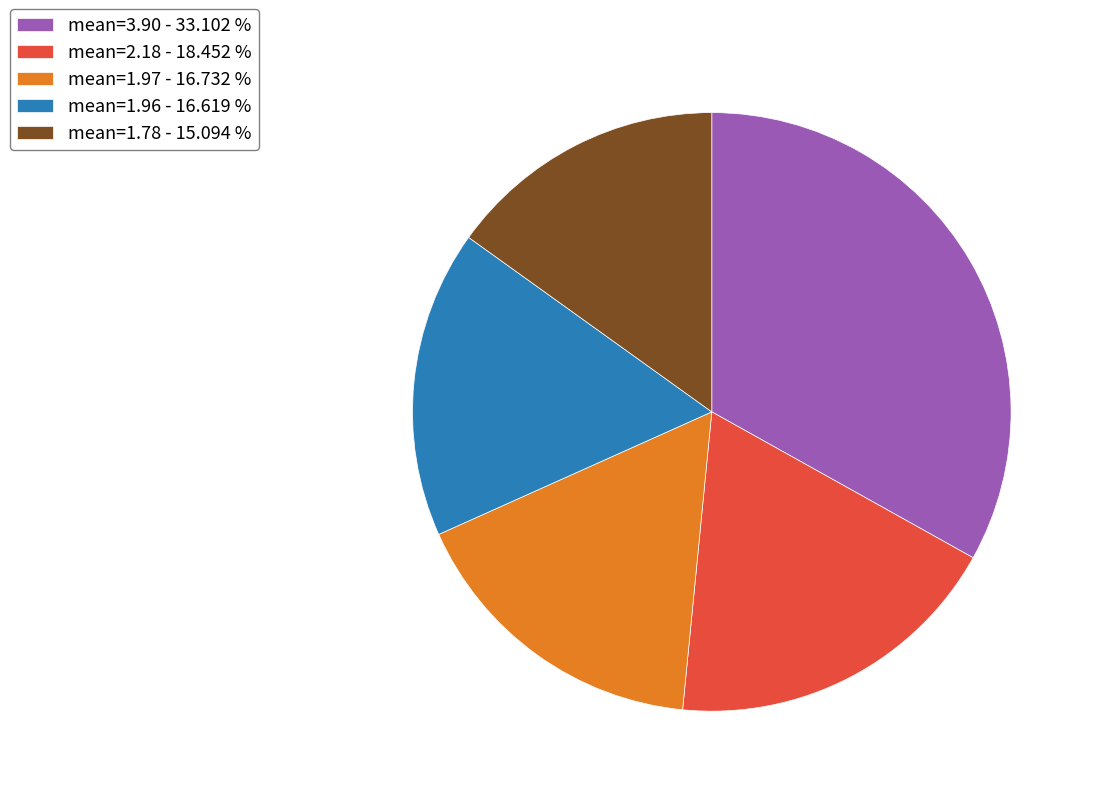

Count the number of slices in the pie.

5